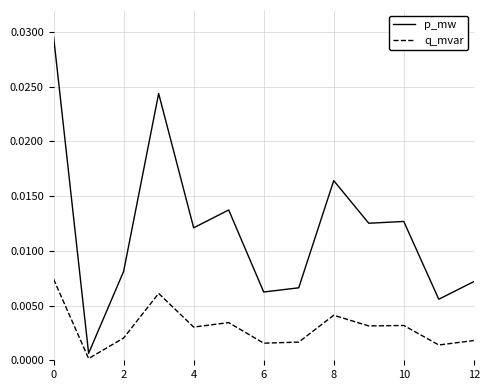

Which series has the largest total across all categories?

p_mw